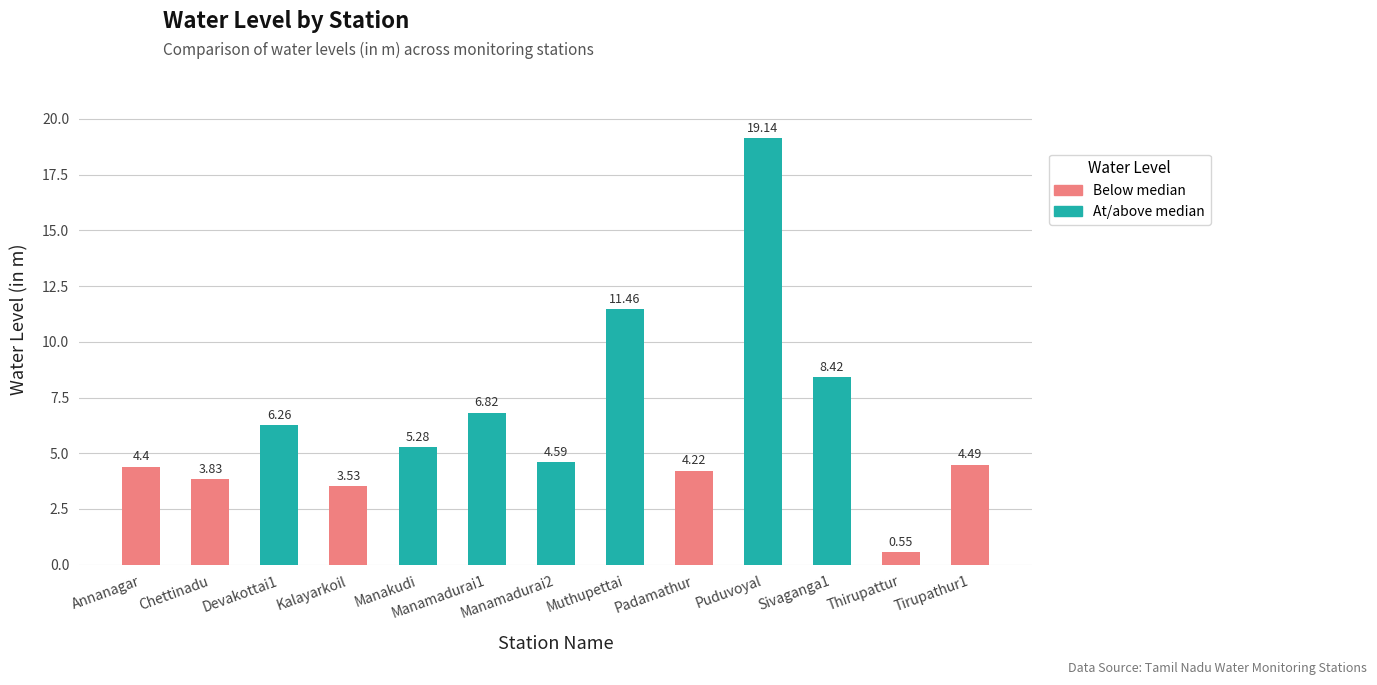

Between Kalayarkoil and Thirupattur, which is larger?

Kalayarkoil